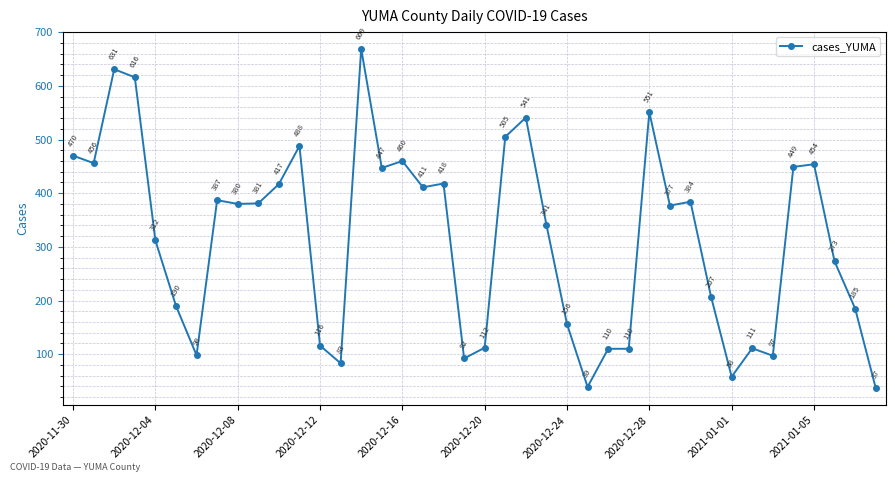

What is the maximum value shown in the chart?

669